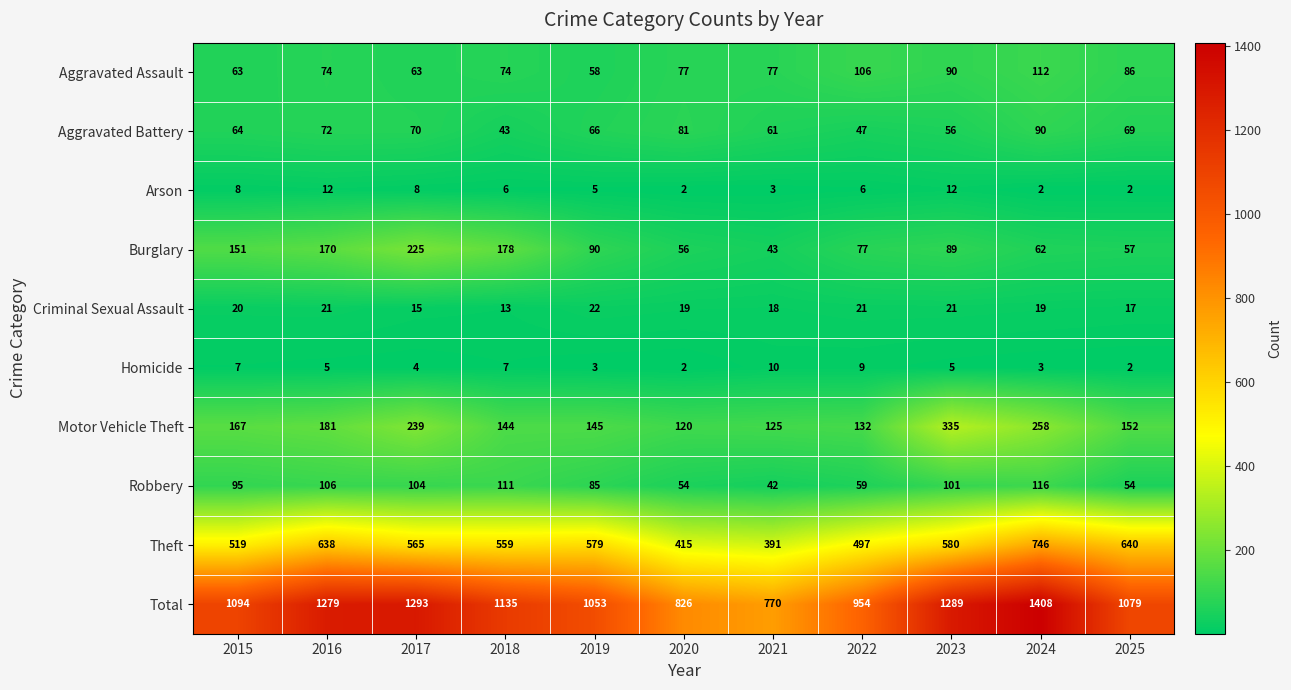

True or false: Aggravated Battery has a value of 56 at 2023.

True